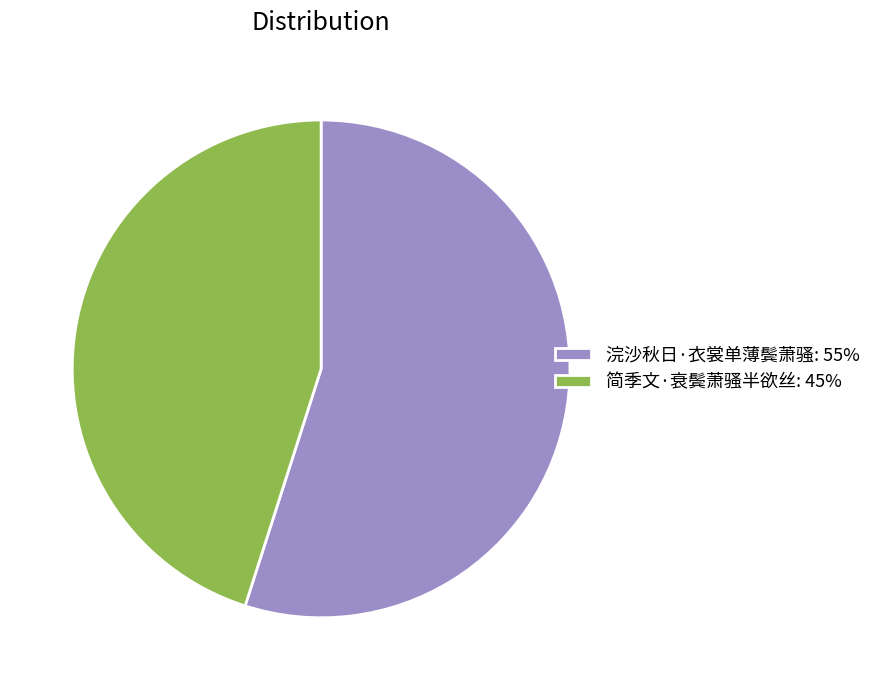

Is the sum of 简季文·衰鬓萧骚半欲丝: 45% and 浣沙秋日·衣裳单薄鬓萧骚: 55% greater than half?

Yes